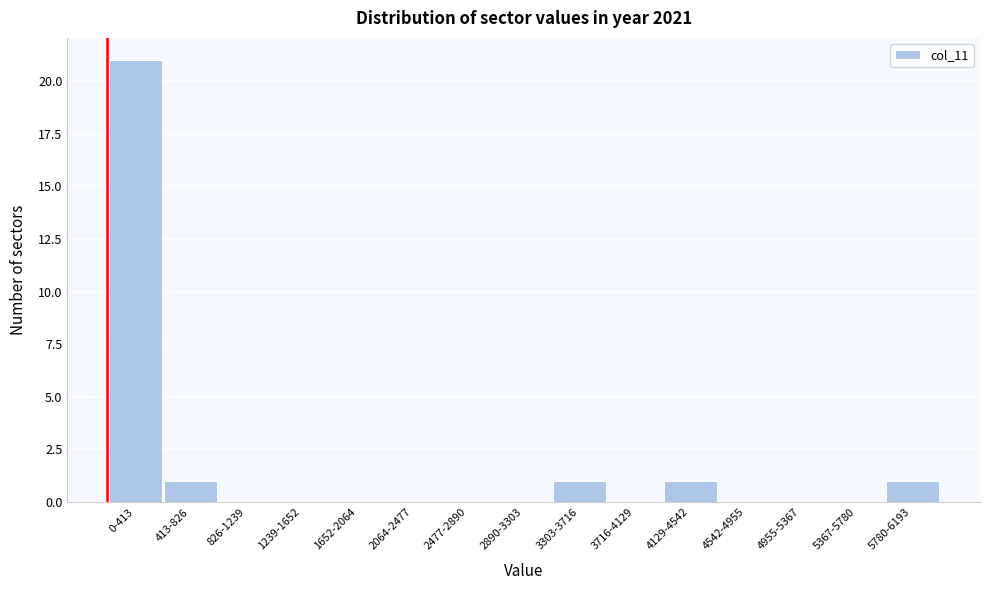

Reading left to right, what are all the values shown in this chart?

0-413=21	413-826=1	826-1239=0	1239-1652=0	1652-2064=0	2064-2477=0	2477-2890=0	2890-3303=0	3303-3716=1	3716-4129=0	4129-4542=1	4542-4955=0	4955-5367=0	5367-5780=0	5780-6193=1